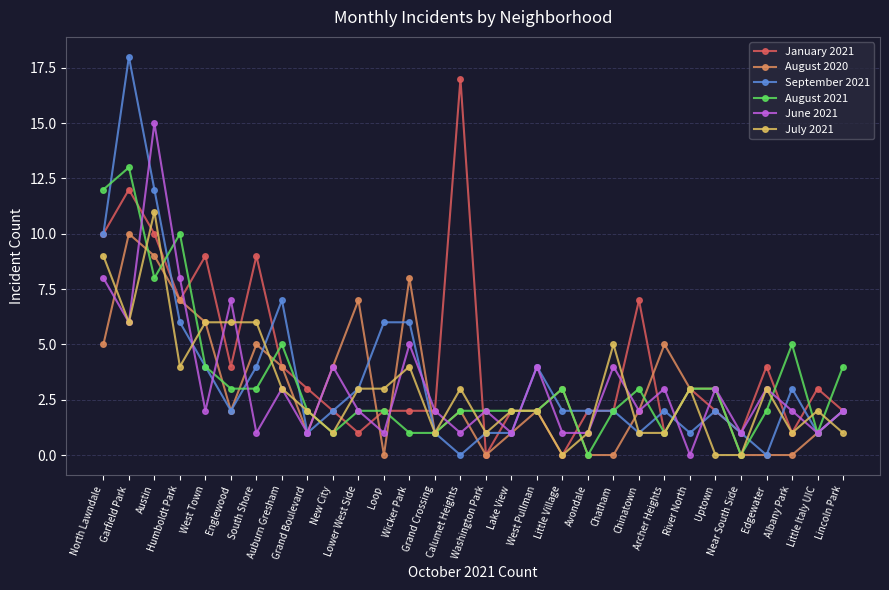

How many data points does each series have?

30